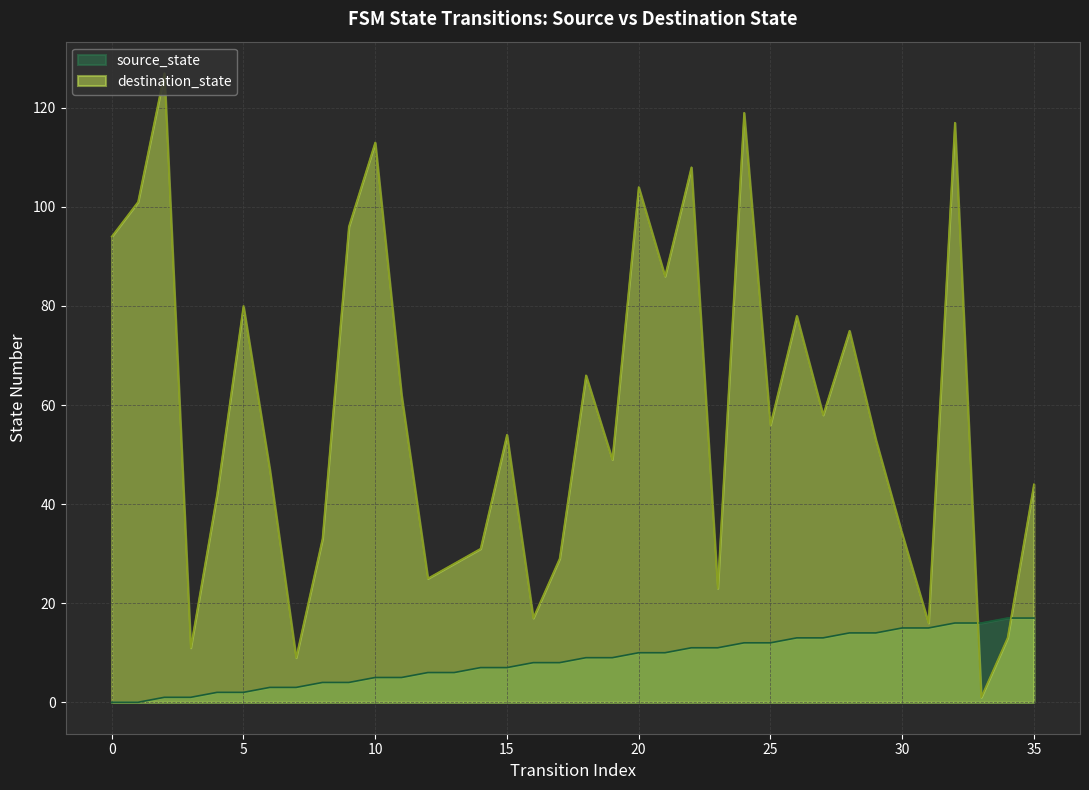

True or false: source_state and destination_state intersect in this chart.

True